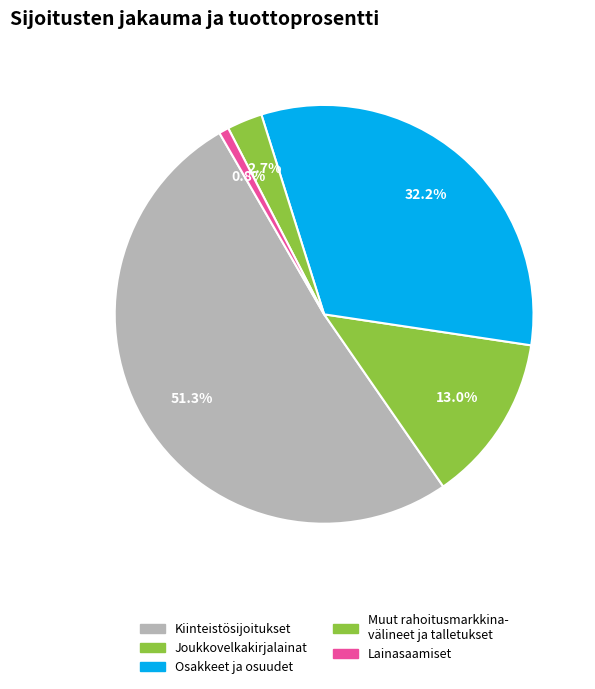

How many slices are in this pie chart?

5